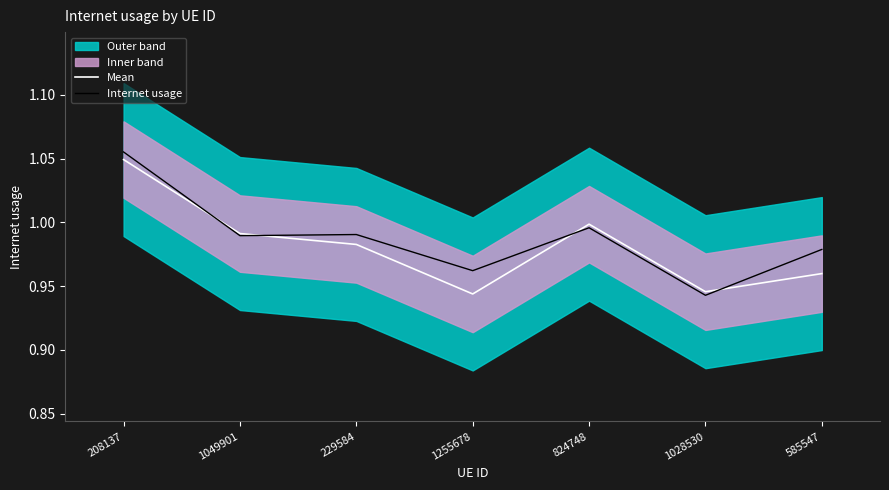

True or false: Mean has a value of 0.6 at 824748.

False